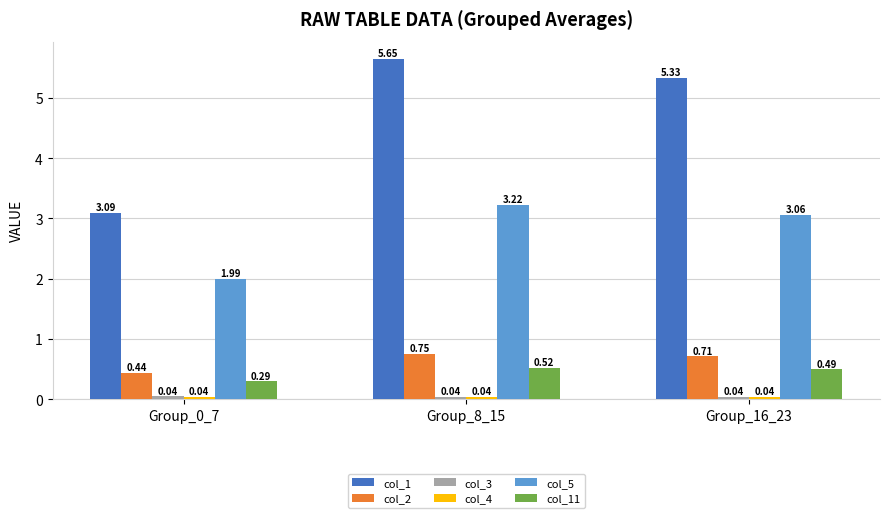

What position from the right is Group_0_7?

3